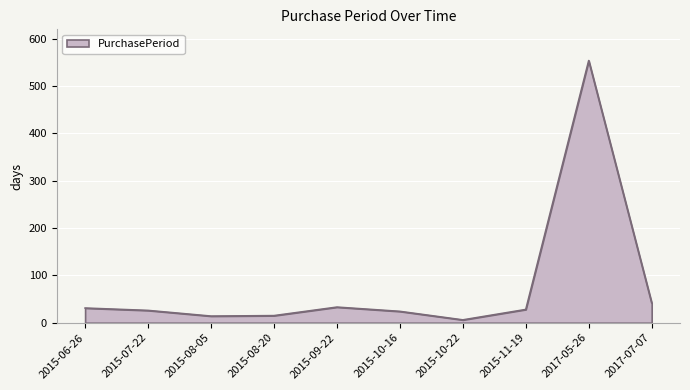

Where does the data first go above 28?

2015-06-26